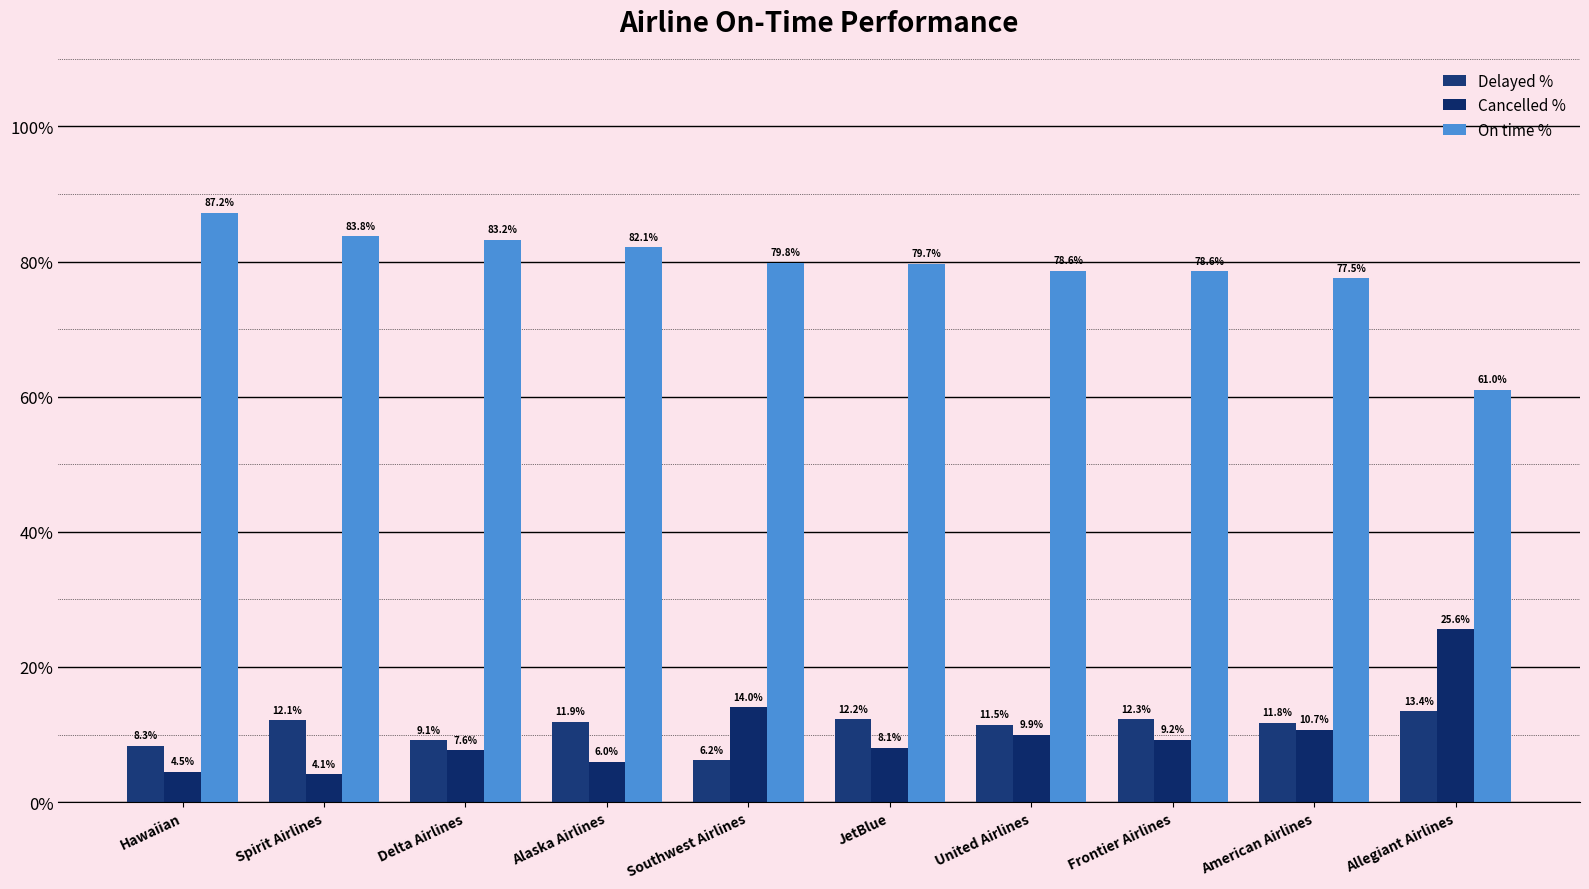

Reading left to right, list all the values displayed in this chart.

Delayed %: Hawaiian=0.1	Spirit Airlines=0.1	Delta Airlines=0.1	Alaska Airlines=0.1	Southwest Airlines=0.1	JetBlue=0.1	United Airlines=0.1	Frontier Airlines=0.1	American Airlines=0.1	Allegiant Airlines=0.1
Cancelled %: Hawaiian=0.0	Spirit Airlines=0.0	Delta Airlines=0.1	Alaska Airlines=0.1	Southwest Airlines=0.1	JetBlue=0.1	United Airlines=0.1	Frontier Airlines=0.1	American Airlines=0.1	Allegiant Airlines=0.3
On time %: Hawaiian=0.9	Spirit Airlines=0.8	Delta Airlines=0.8	Alaska Airlines=0.8	Southwest Airlines=0.8	JetBlue=0.8	United Airlines=0.8	Frontier Airlines=0.8	American Airlines=0.8	Allegiant Airlines=0.6